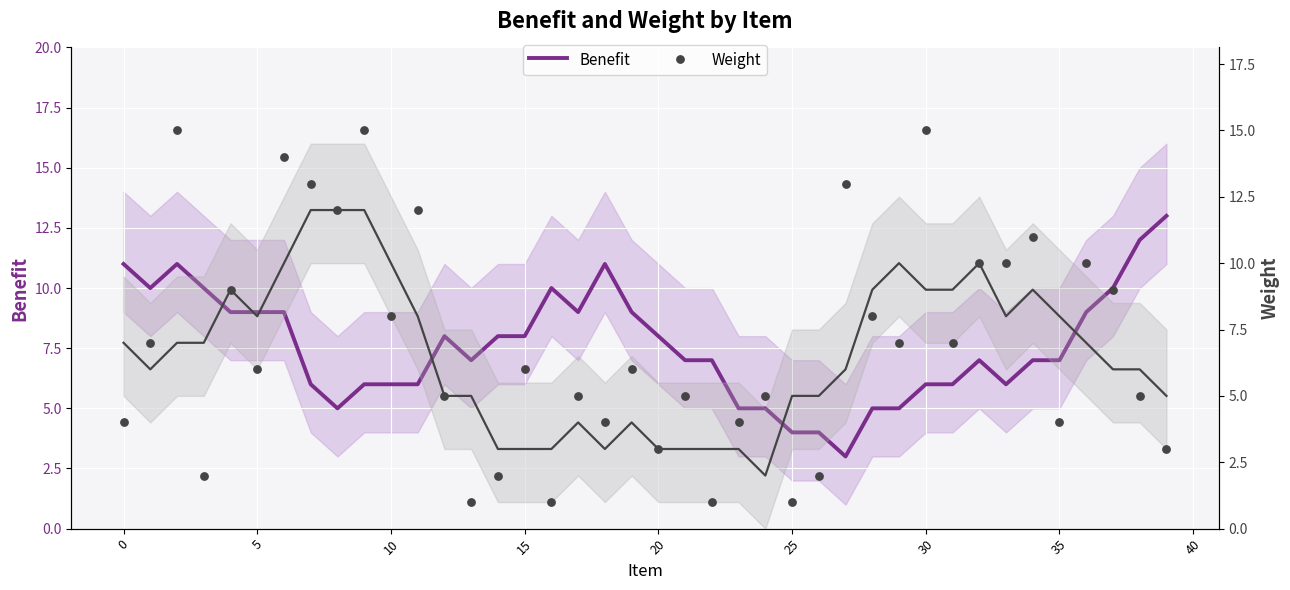

Which series reaches the maximum Y coordinate?

Weight